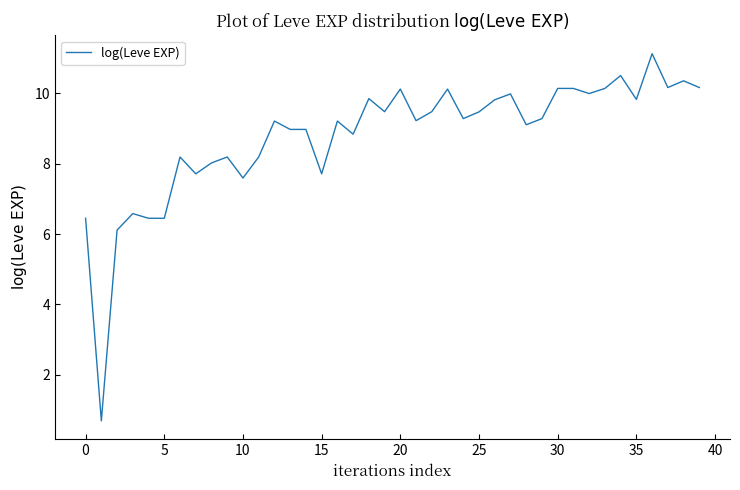

What is the difference between the maximum and minimum values?

10.4